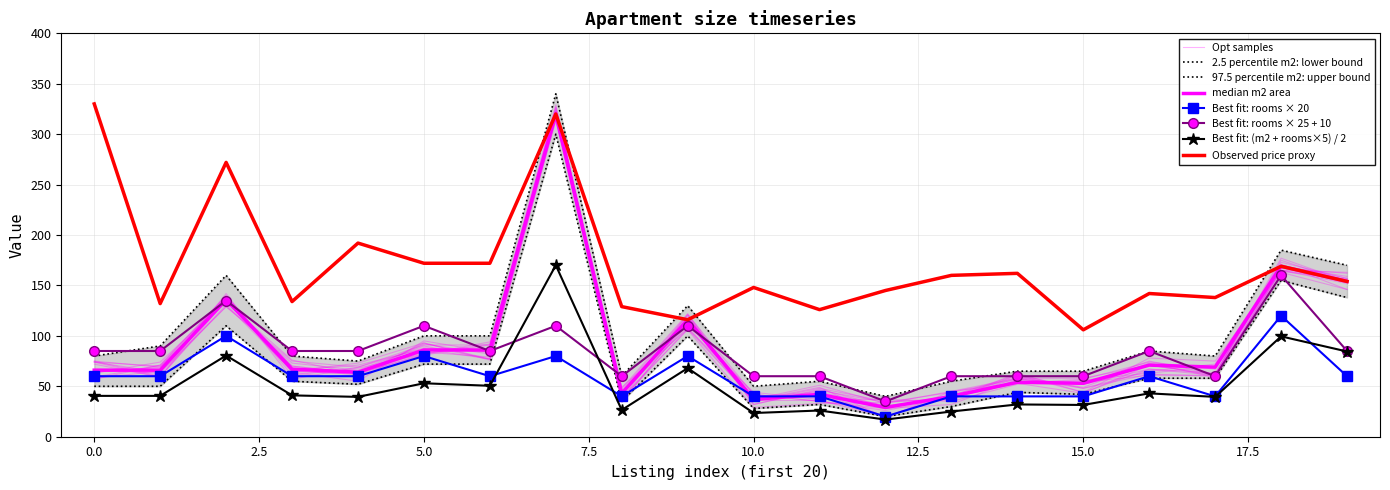

Does the chart have visible grid lines?

Yes